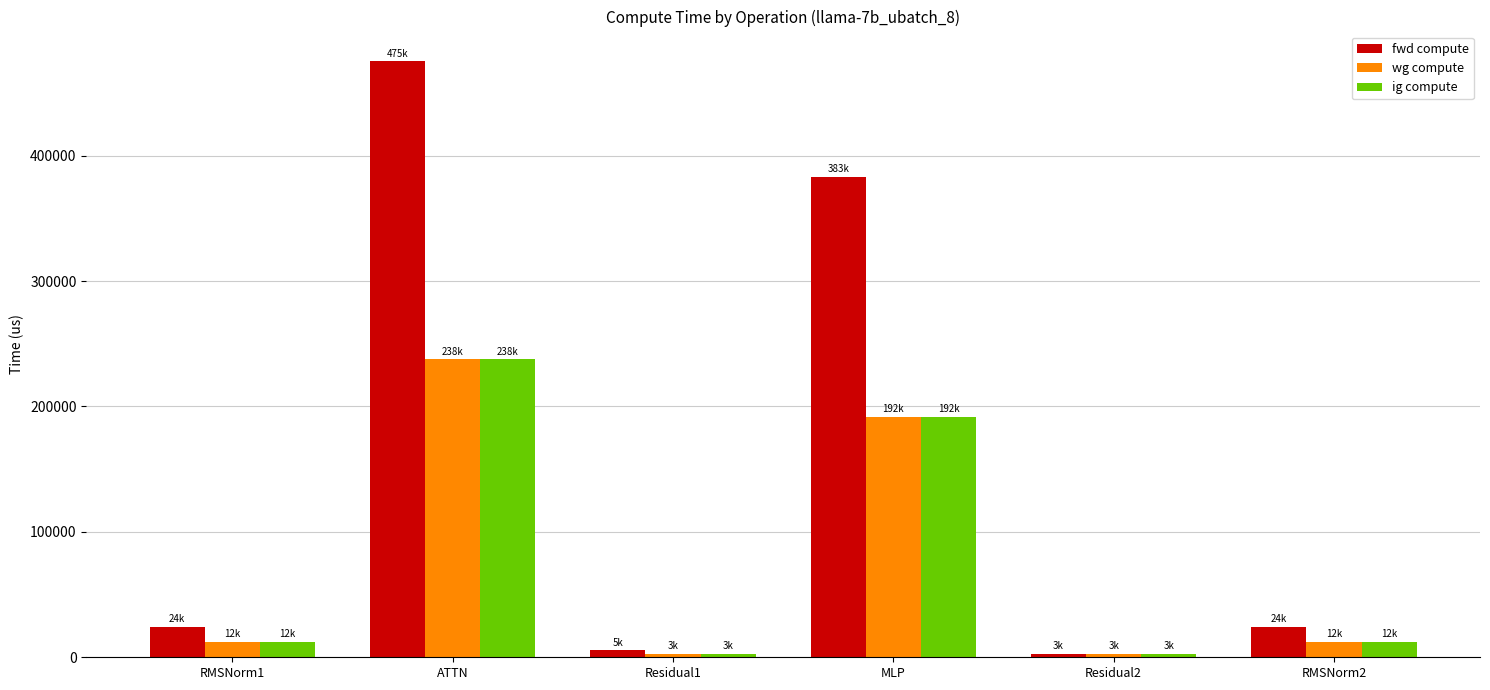

Which series has the widest spread of values?

fwd compute